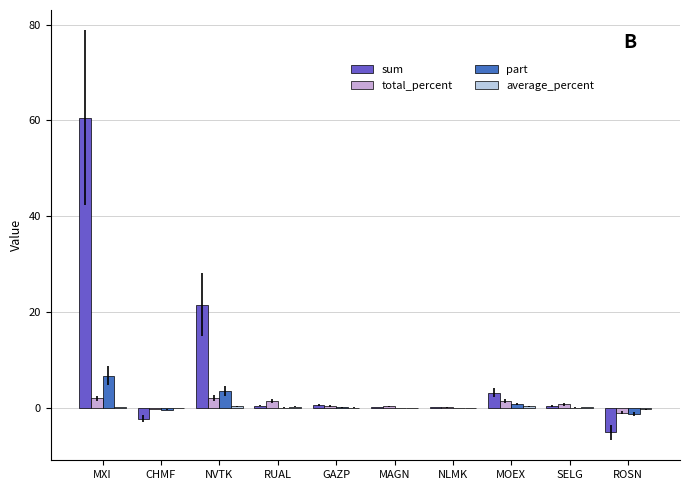

True or false: sum has a value of 0.2 at NLMK.

True